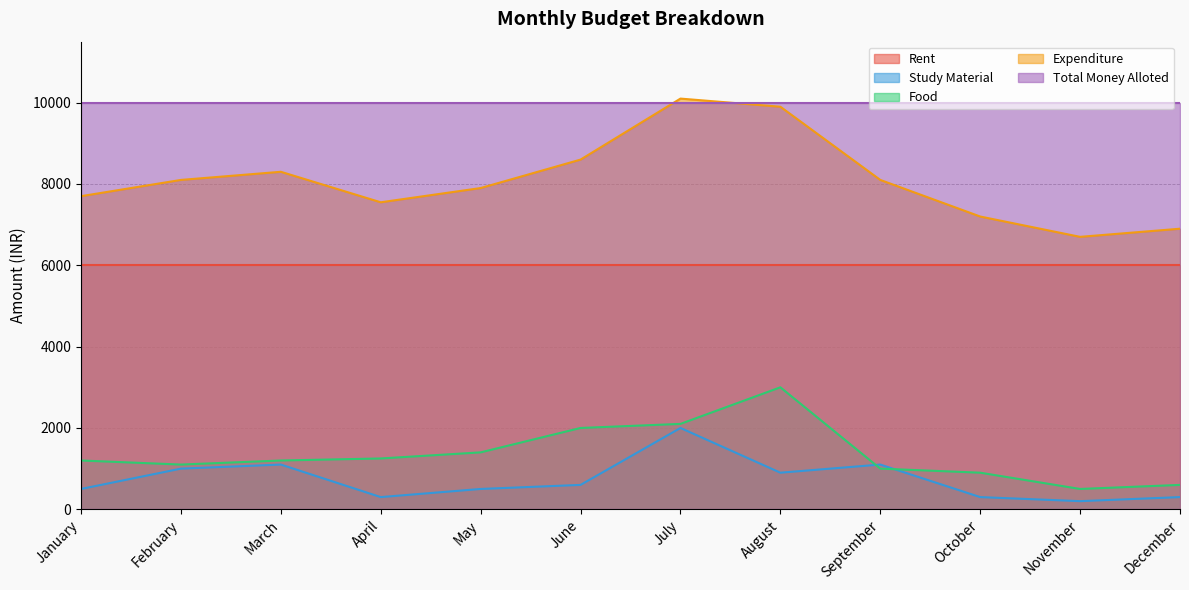

Which series has the widest spread of values?

Expenditure